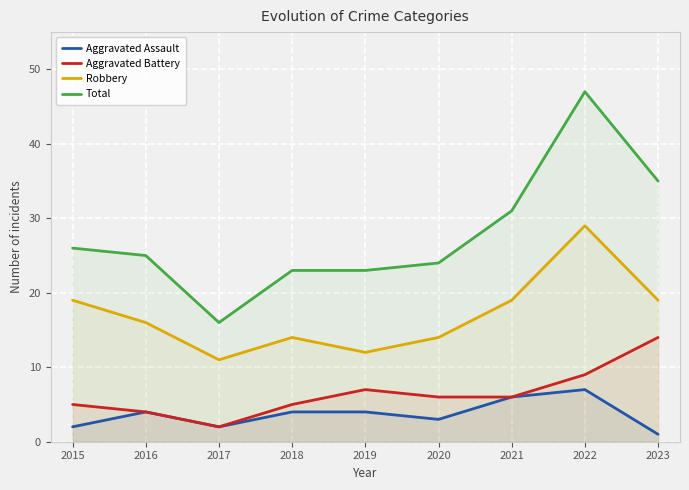

At which category does Robbery reach its first local valley?

2017